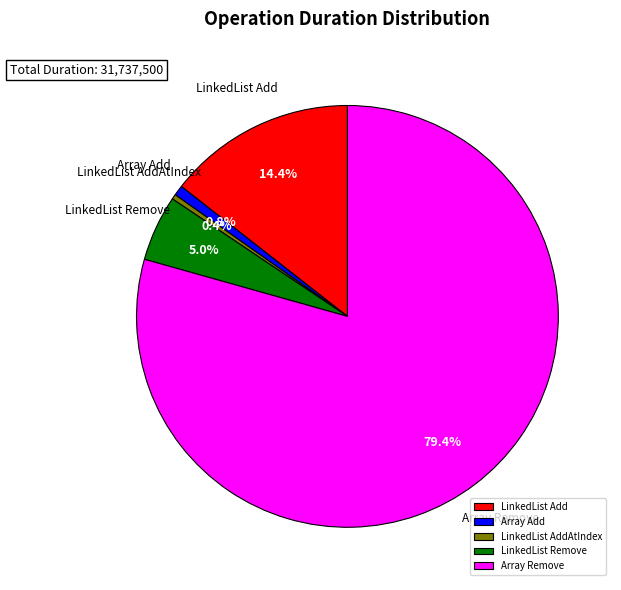

The Array Add slice represents 11% of the pie. True or false?

False